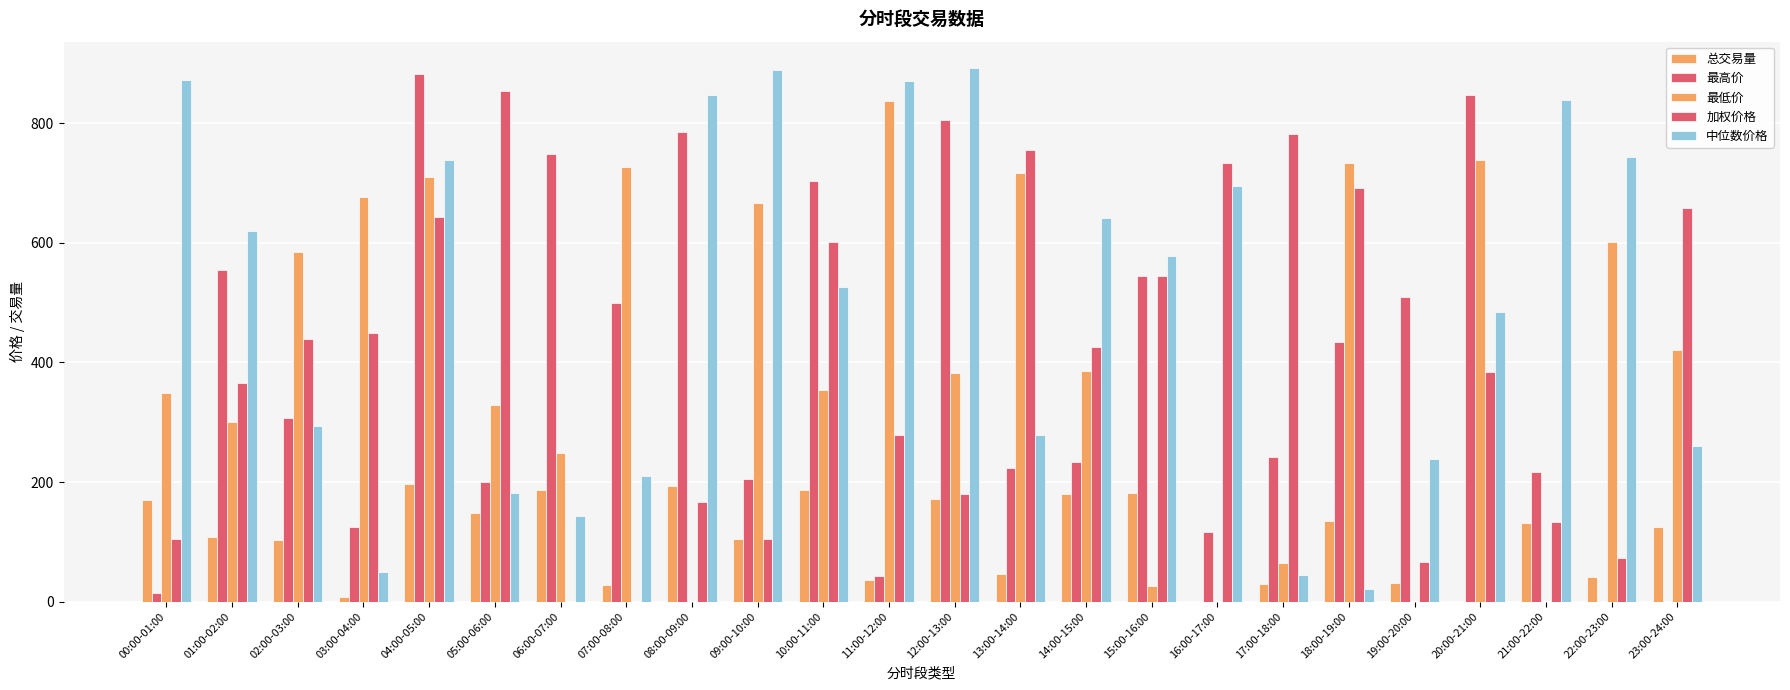

How many groups of bars are there?

24